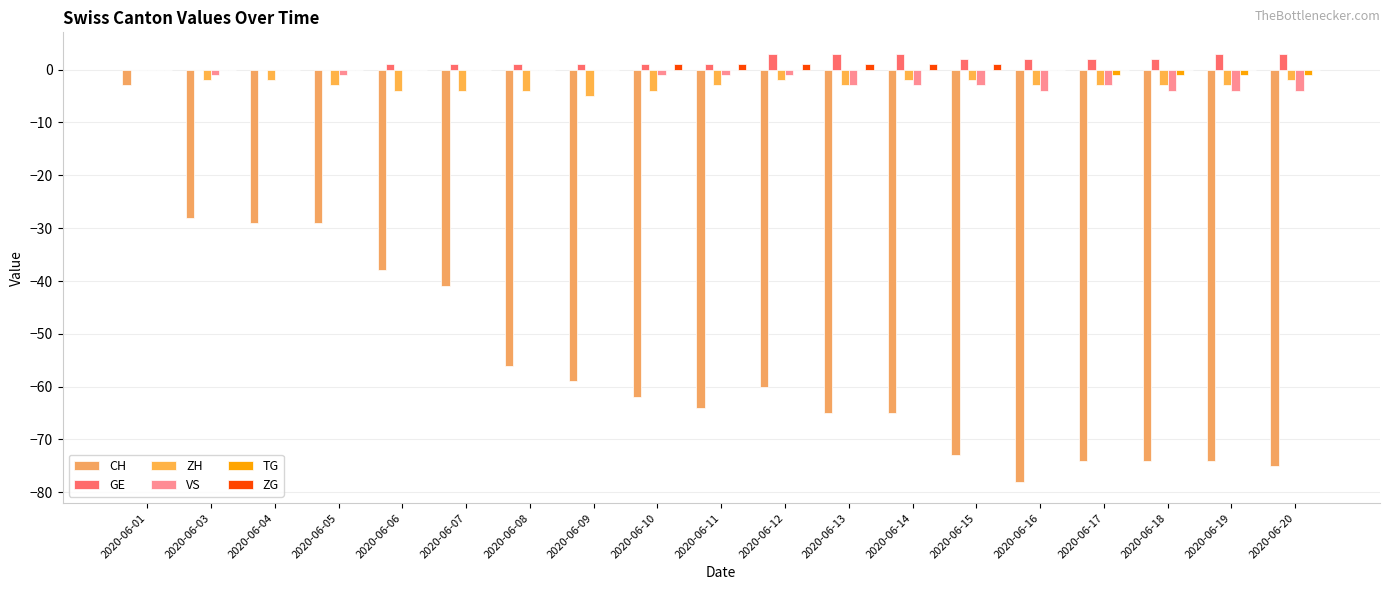

What is the total value across all series at 2020-06-01?

-3